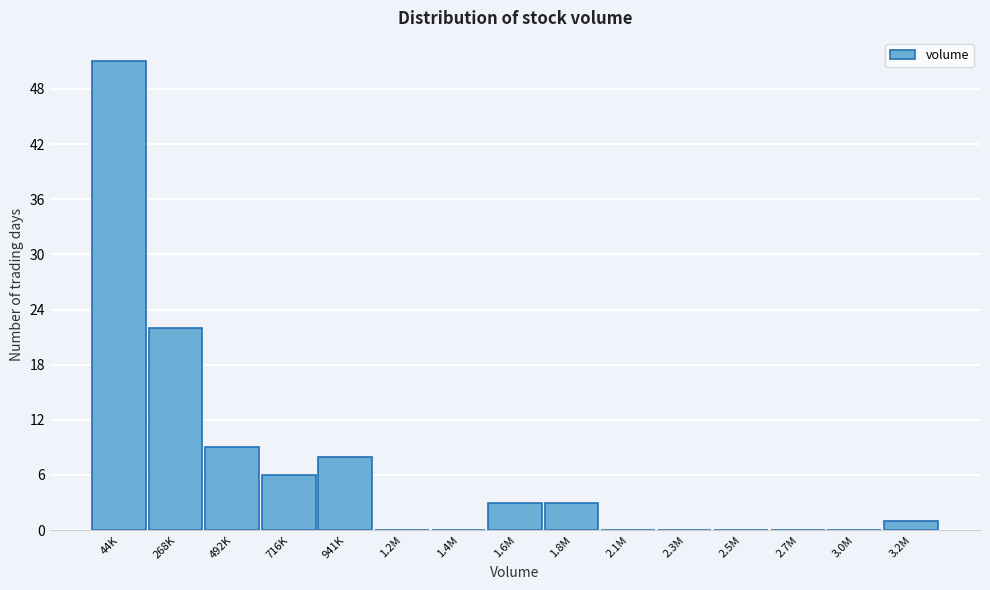

Reading left to right, extract all data points from this chart.

44K=51	268K=22	492K=9	716K=6	941K=8	1.2M=0	1.4M=0	1.6M=3	1.8M=3	2.1M=0	2.3M=0	2.5M=0	2.7M=0	3.0M=0	3.2M=1